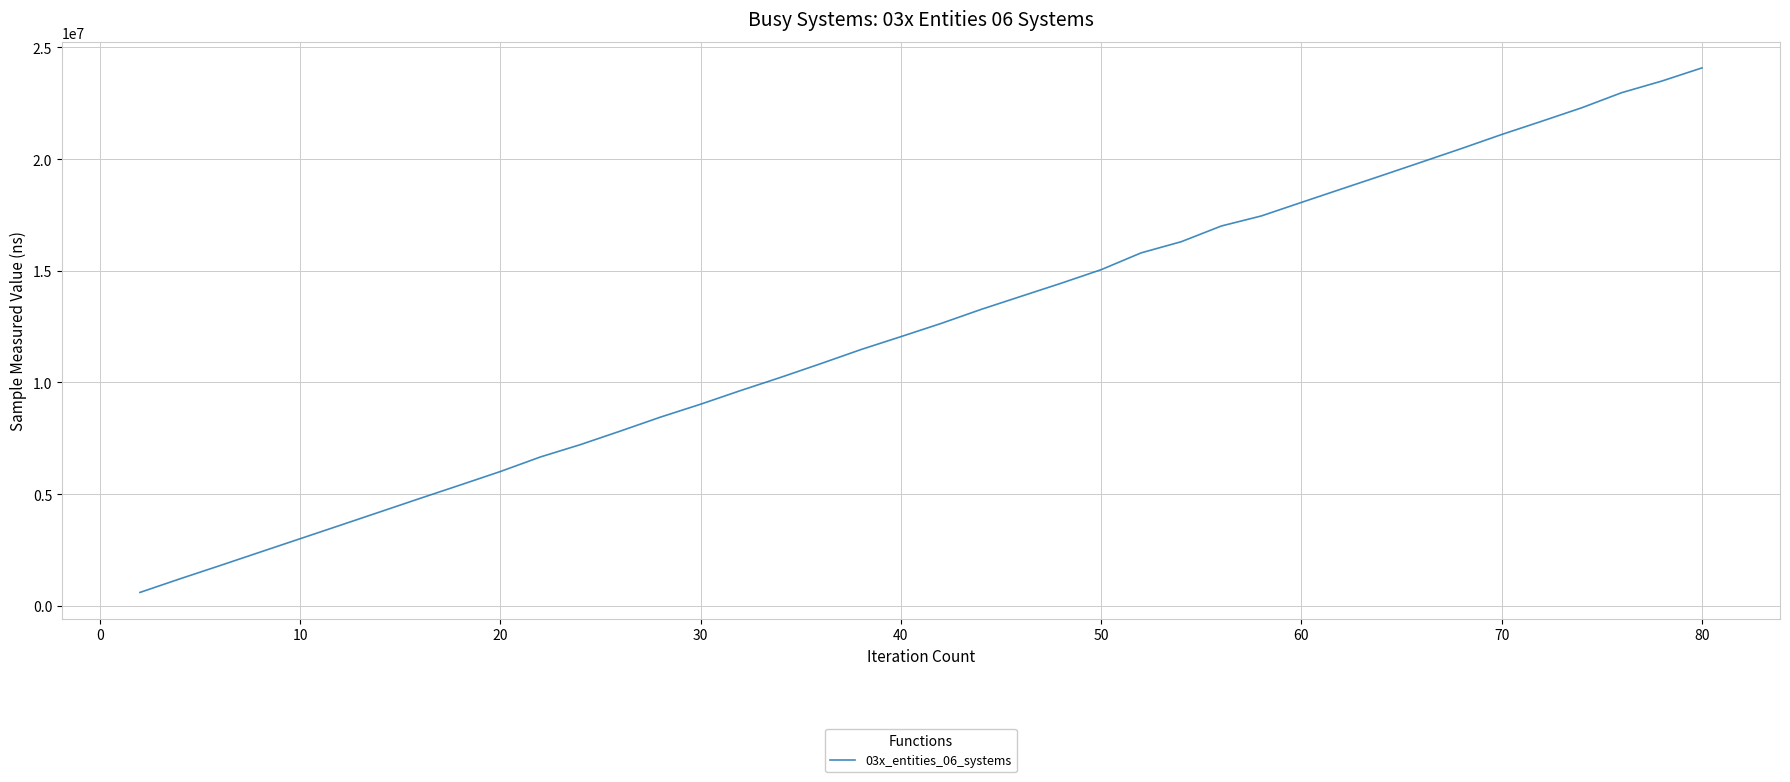

What is the sum of all values?

494284900